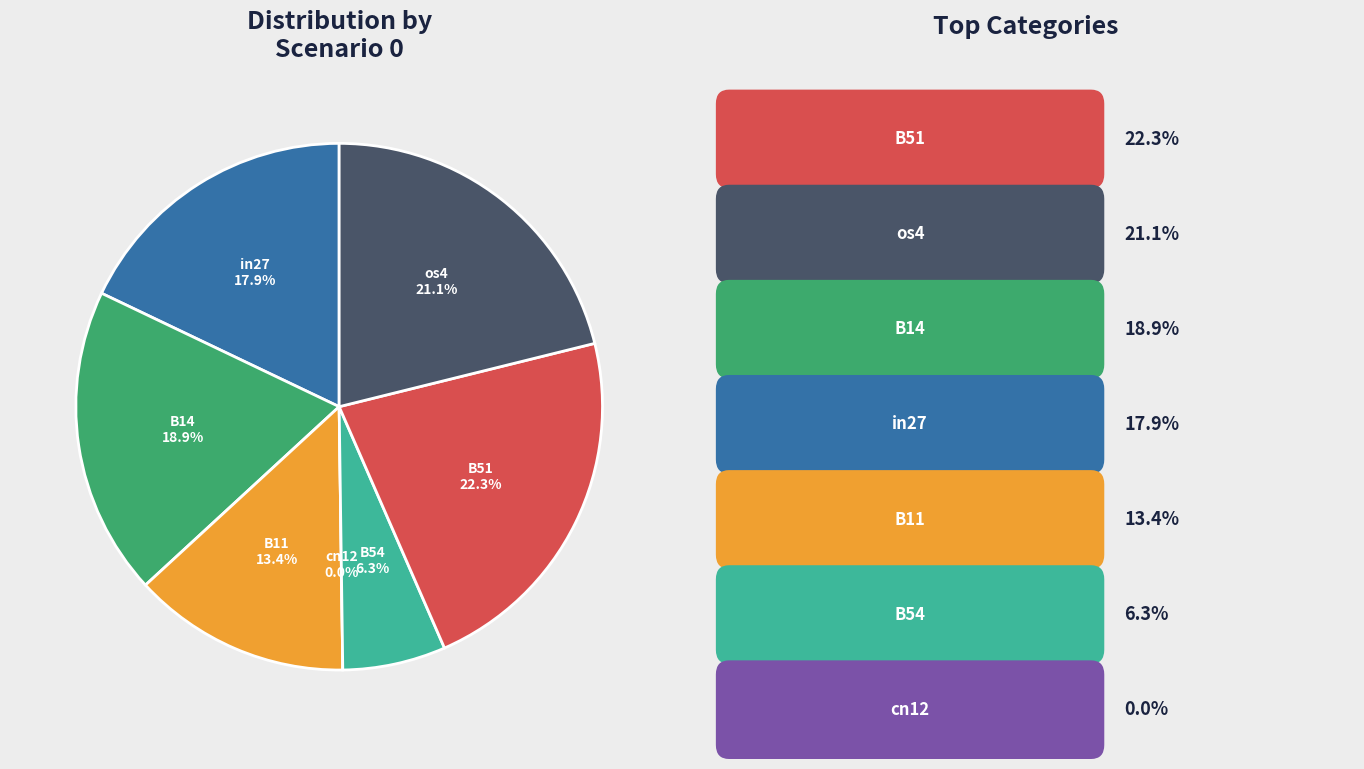

What is the smallest slice in the pie chart?

cn12